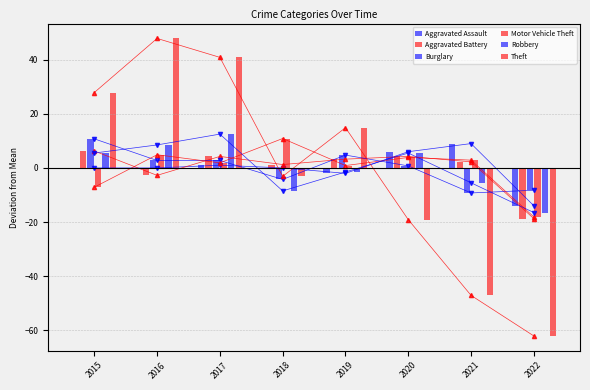

List the labels in order of Aggravated Battery value, smallest first.

2022, 2016, 2018, 2021, 2019, 2017, 2020, 2015